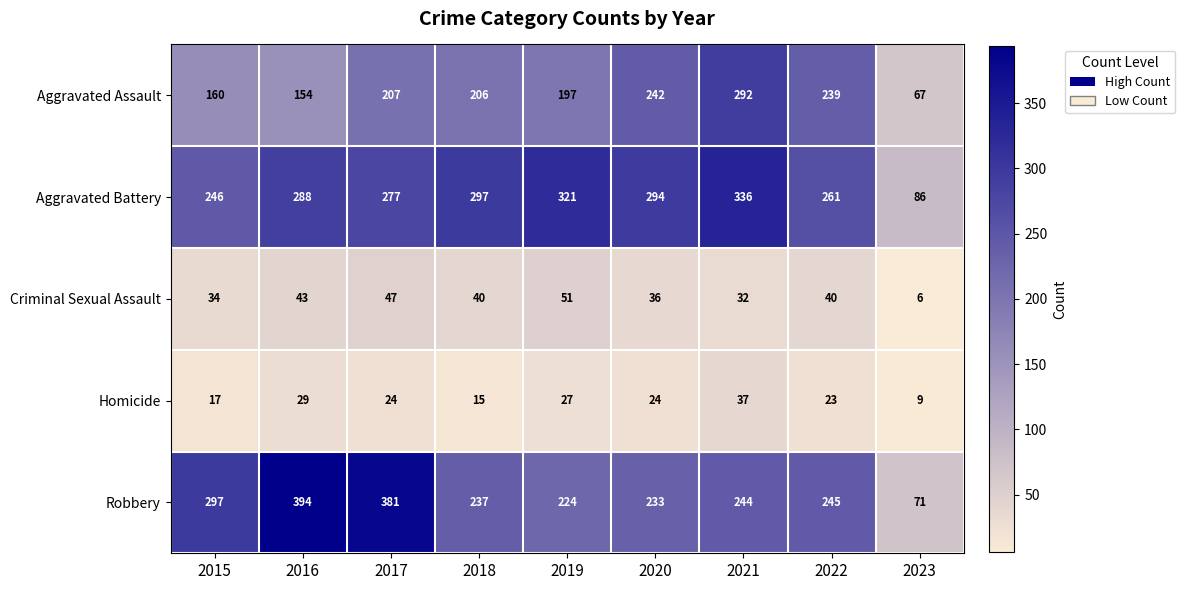

What is the average value of the Criminal Sexual Assault series?

37